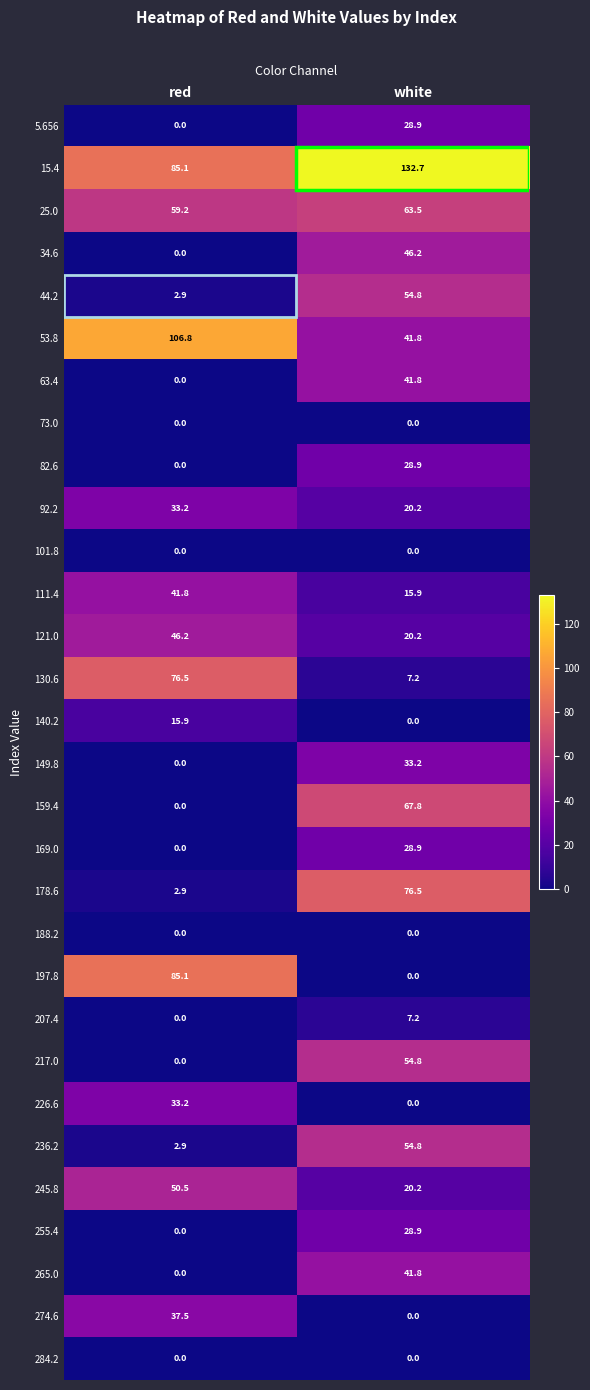

What is the average value of the 140.2 series?

8.0